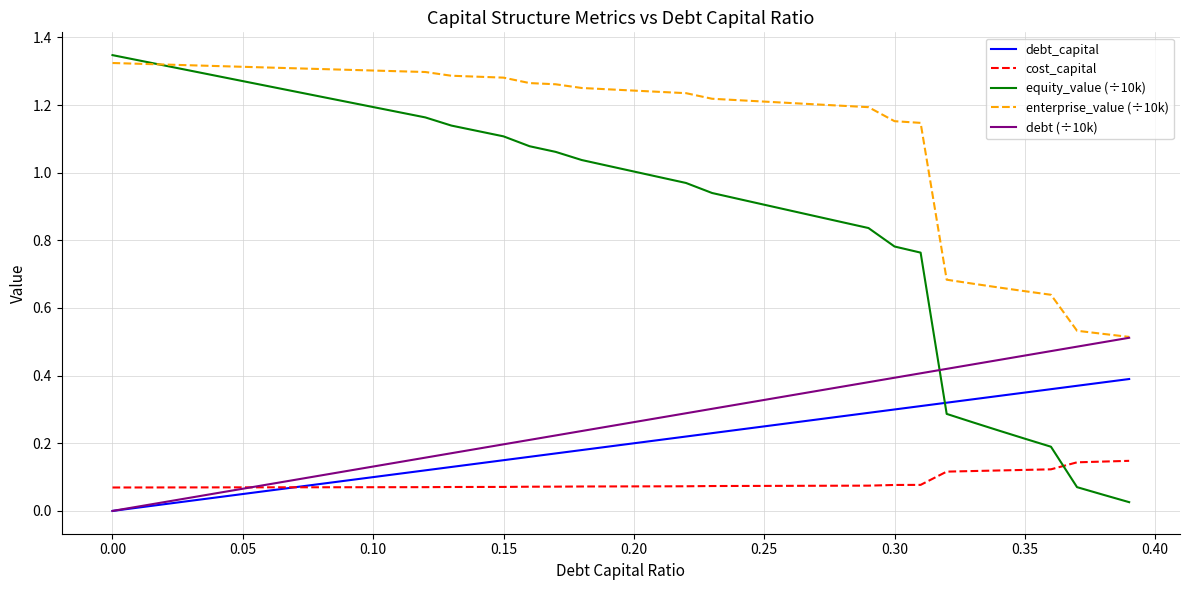

Which series ends up on top after the final intersection of debt_capital and equity_value (÷10k)?

debt_capital